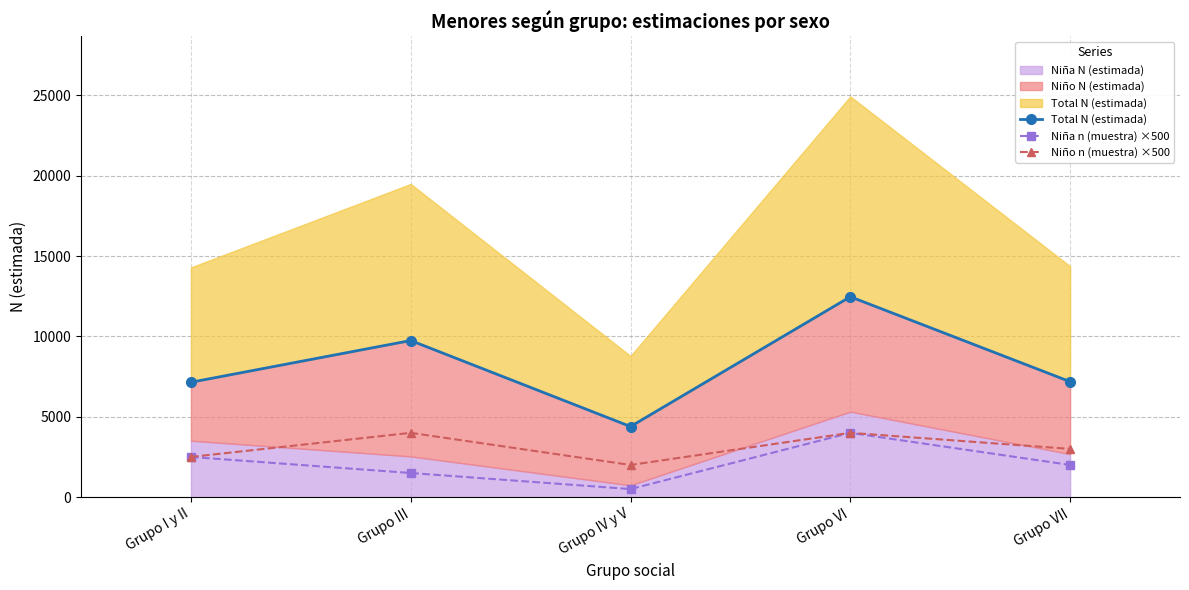

At Grupo VII, list the series in order from smallest to largest.

Niña n (muestra) ×500, Niño n (muestra) ×500, Total N (estimada)